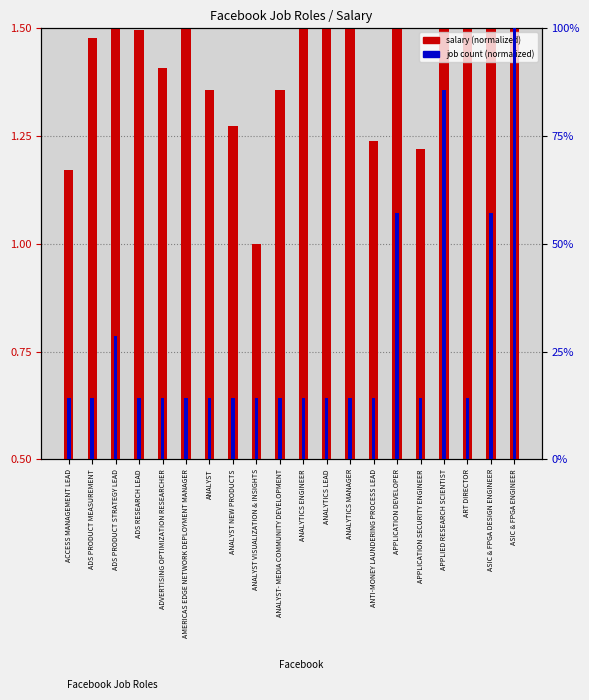

At which label does salary (normalized) reach its peak?

AMERICAS EDGE NETWORK DEPLOYMENT MANAGER